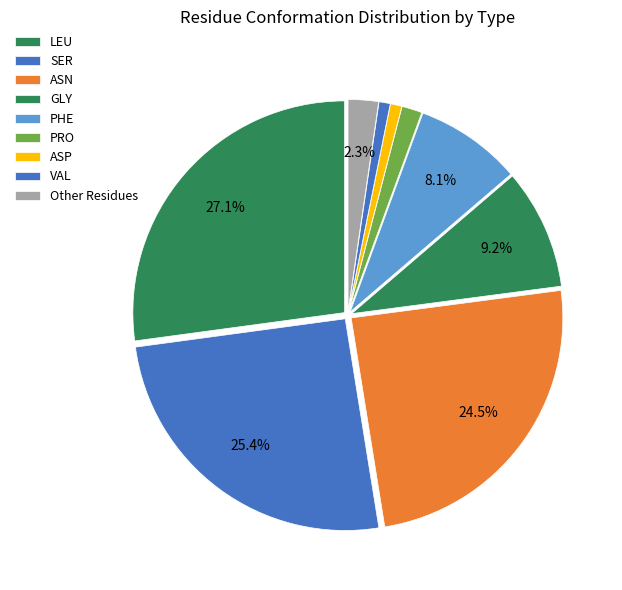

Count the number of slices in the pie.

9